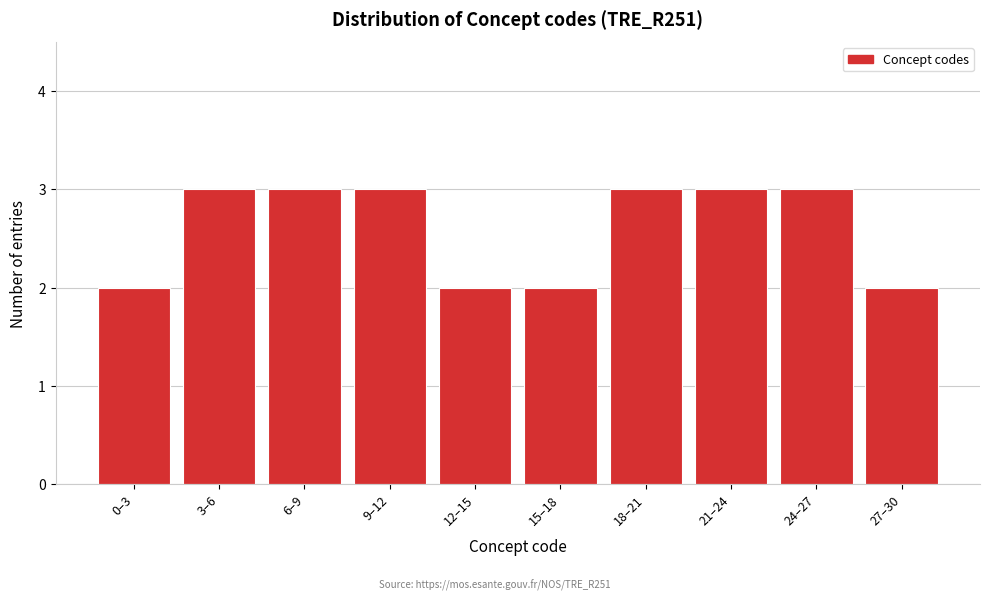

Reading left to right, list all the values displayed in this chart.

2	3	3	3	2	2	3	3	3	2